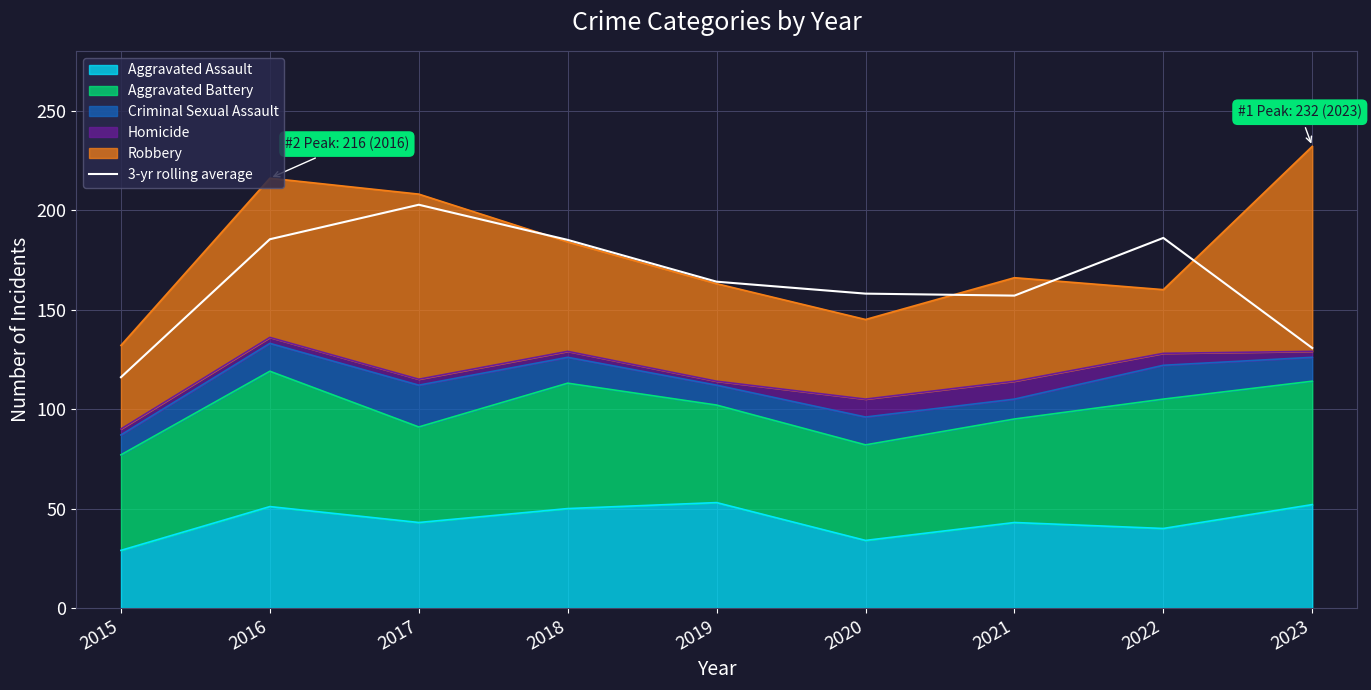

List the labels in order of value, largest first.

2017, 2022, 2016, 2018, 2019, 2020, 2021, 2023, 2015